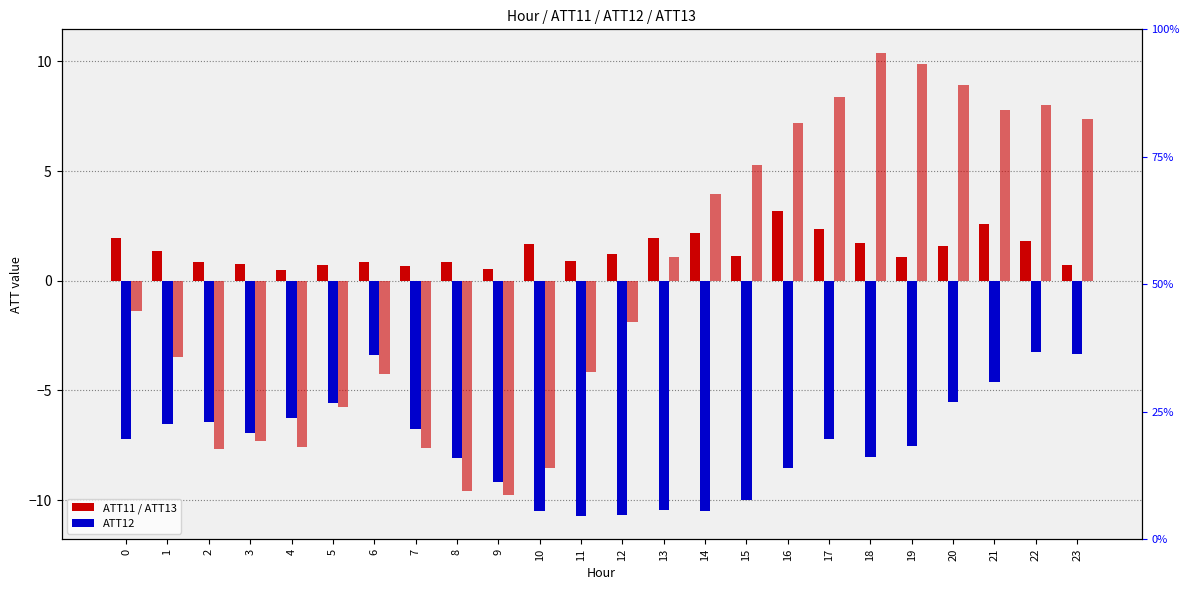

What is the value of the ATT13 bar at the 10th from the left?

-9.8